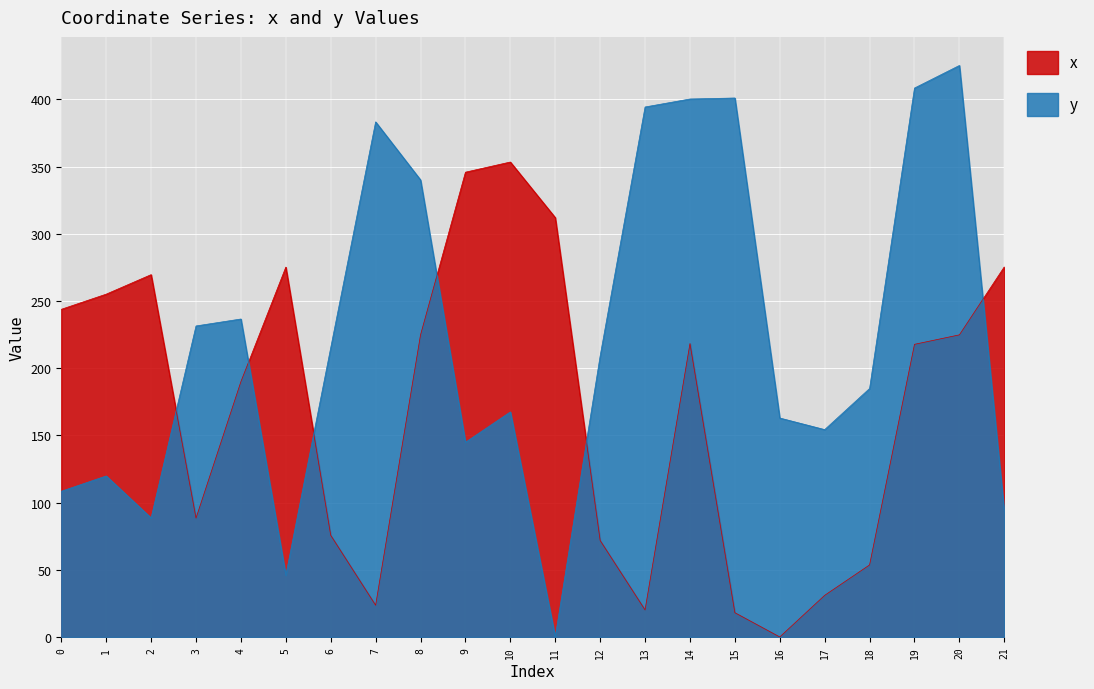

What is the value of the y point at the 21st from the left?

425.2